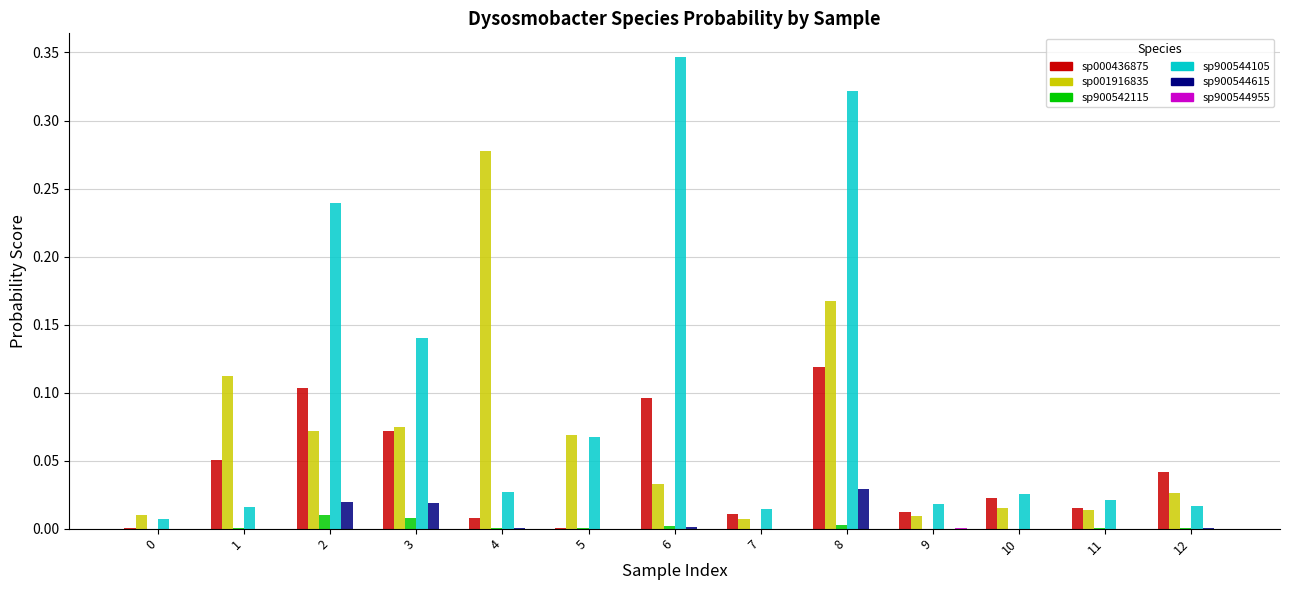

Which label corresponds to the largest value in the chart?

6